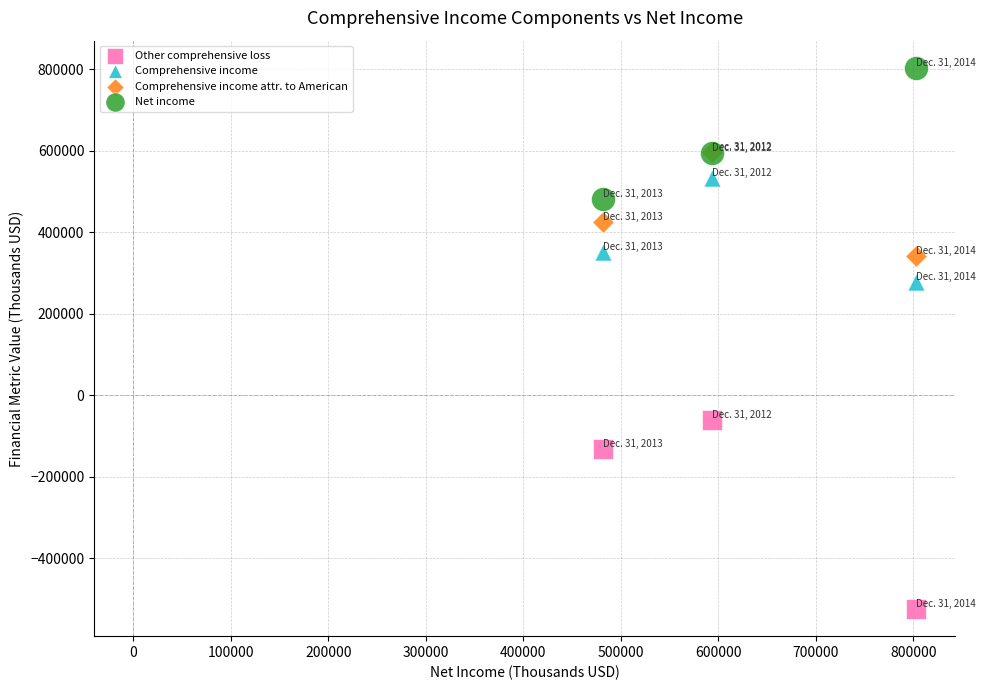

In the Other comprehensive loss series, what Y value is closest to -293724?

-131400